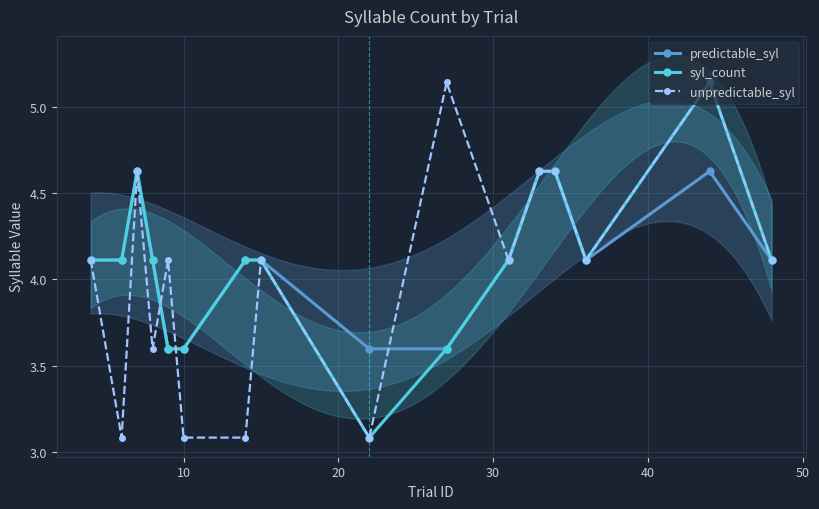

What is the value of the syl_count point at the 7th from the left?

4.1